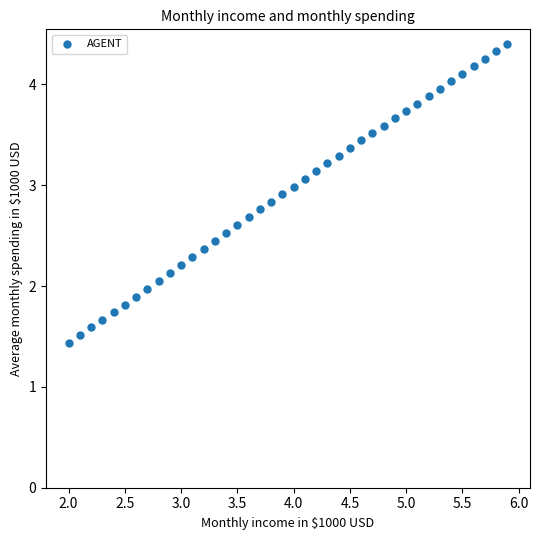

What is the range of X values (max minus min)?

3.9